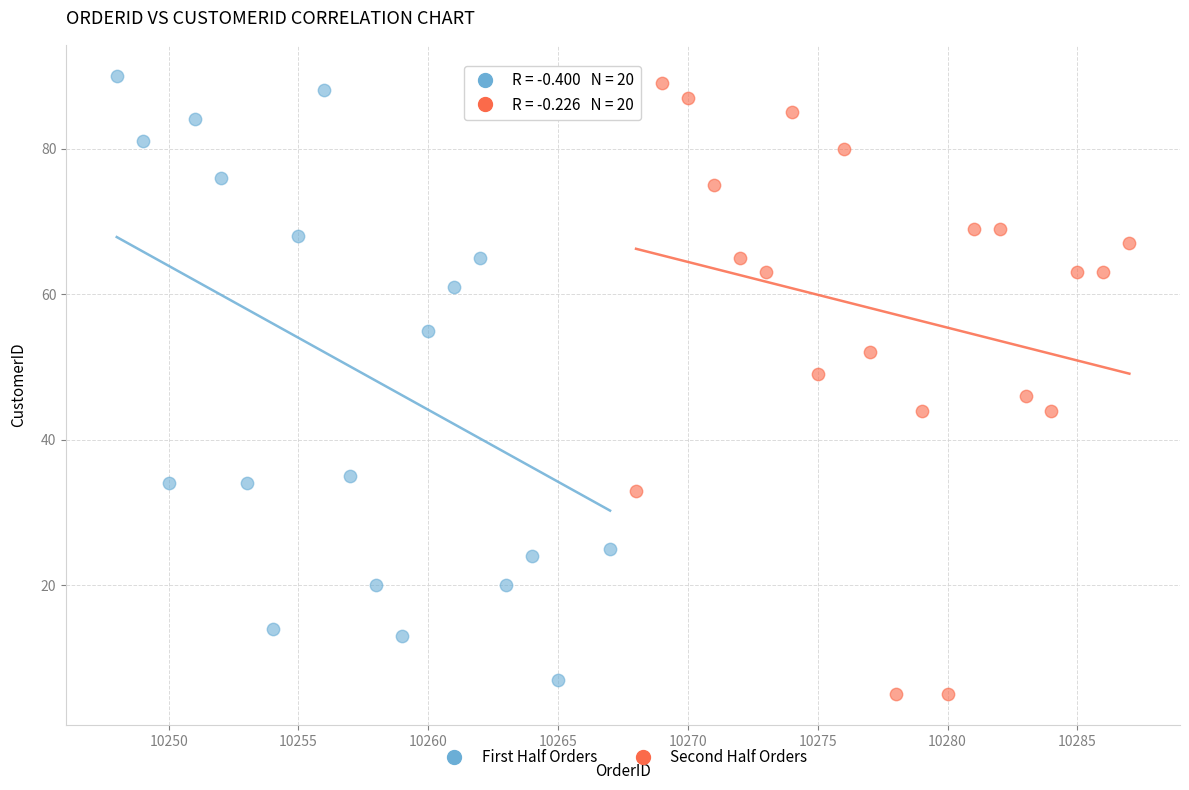

What are all the series names shown in the legend?

First Half Orders, Second Half Orders